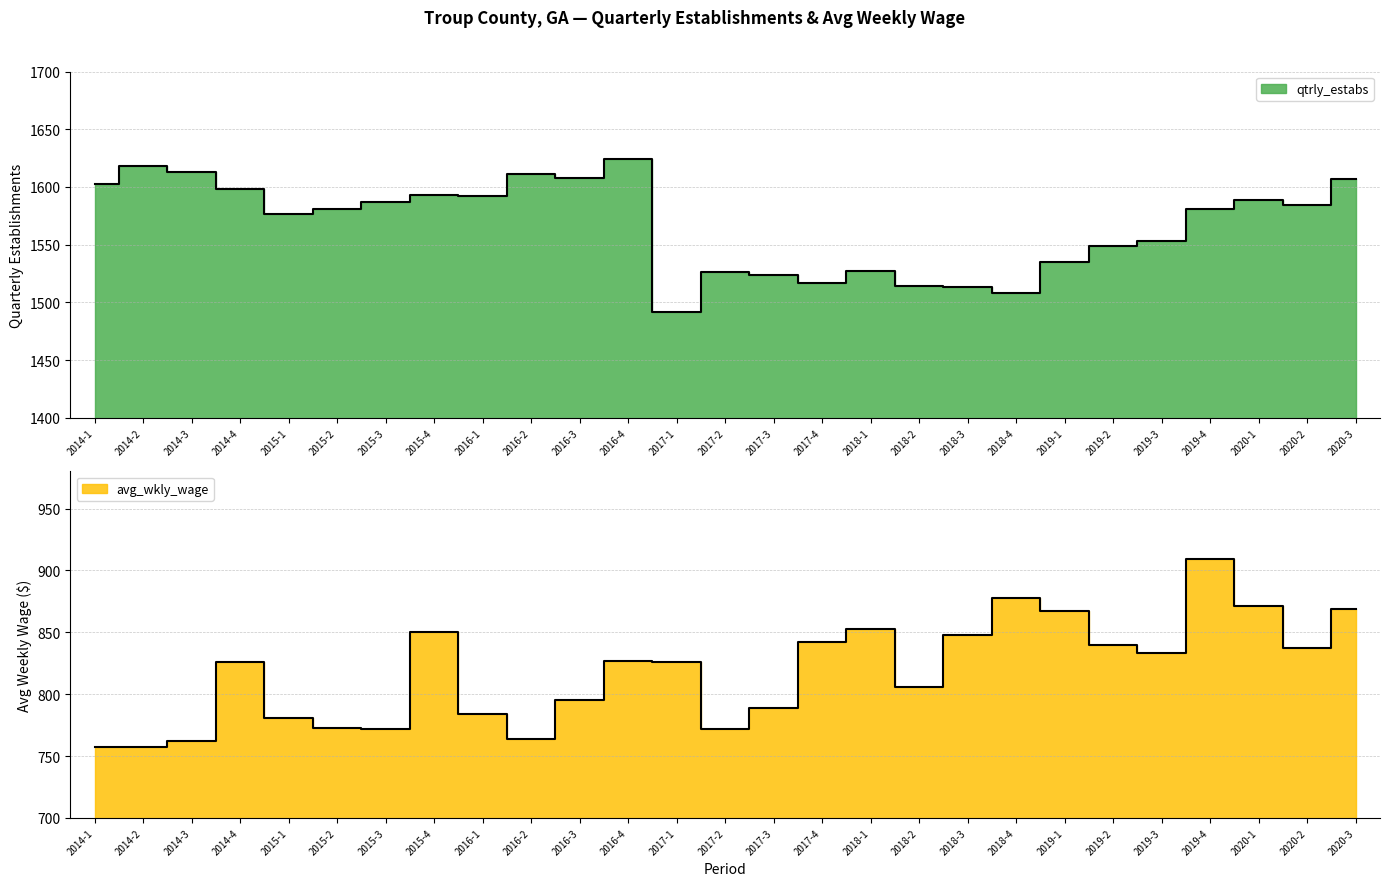

At 2014-3, list the series in order from largest to smallest.

qtrly_estabs, avg_wkly_wage